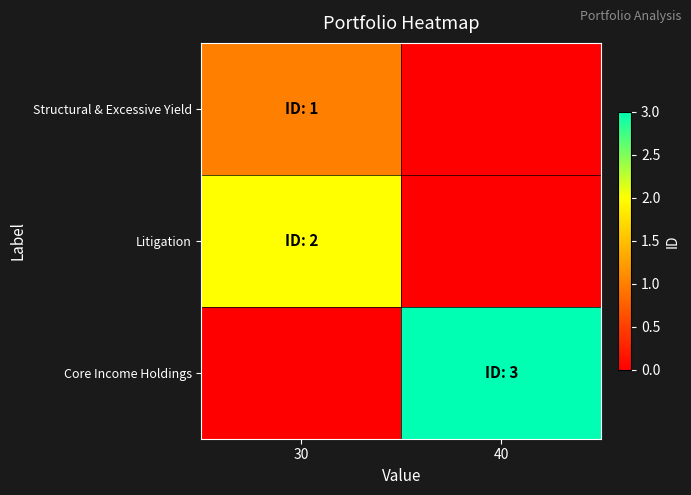

Reading left to right, transcribe all the data shown in this chart.

Structural & Excessive Yield: 30=1	40=0
Litigation: 30=2	40=0
Core Income Holdings: 30=0	40=3